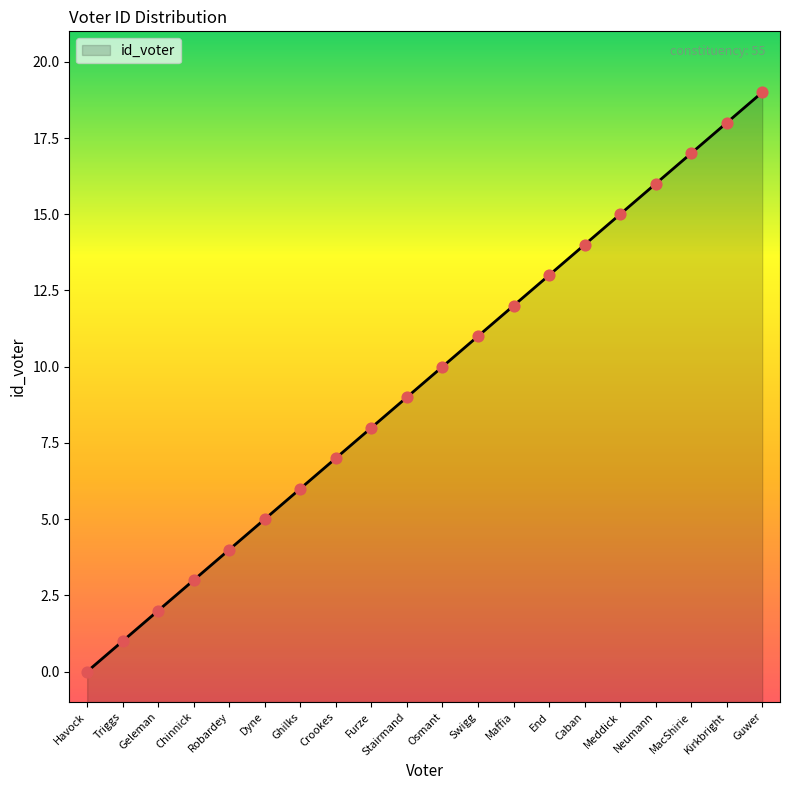

What is the change in value from Kirkbright to Guwer?

+1